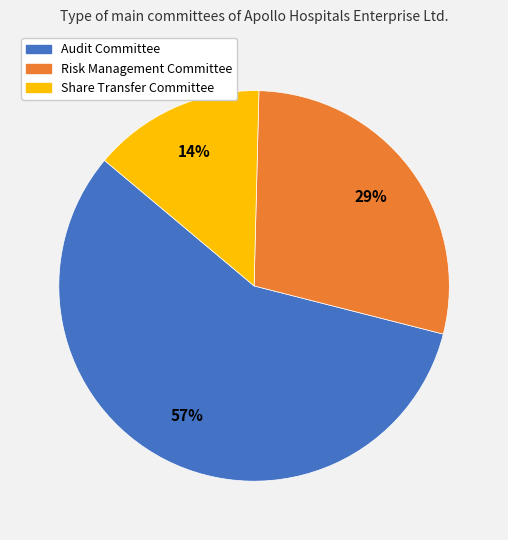

Rank the categories by value from lowest to highest.

Share Transfer Committee, Risk Management Committee, Audit Committee